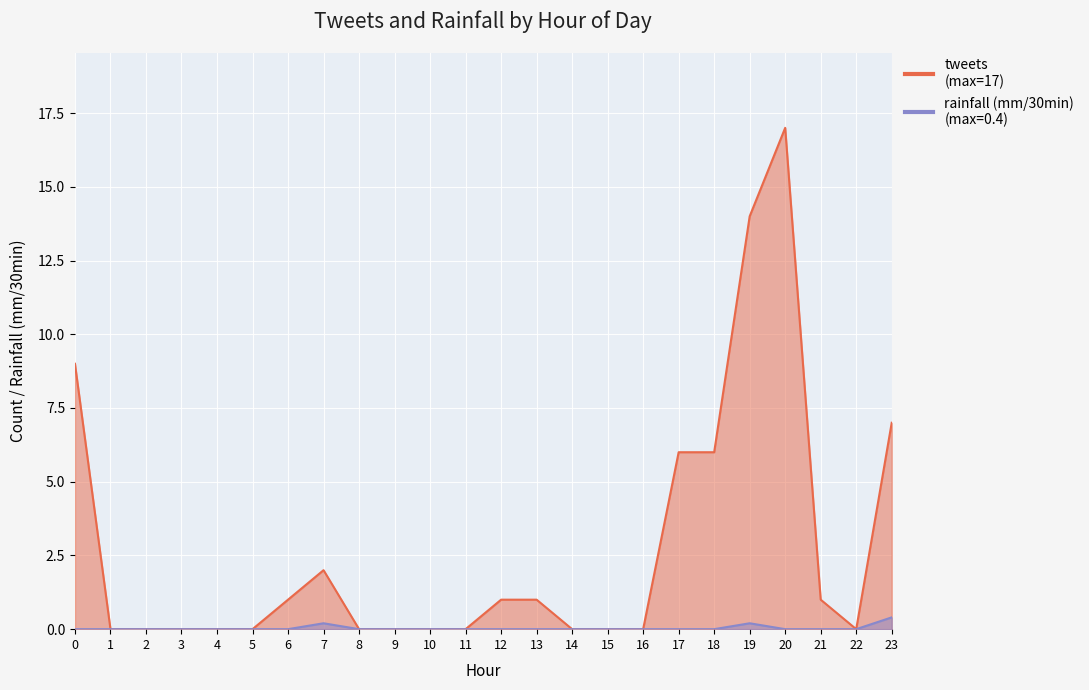

Rank the series at 1 from highest to lowest value.

tweets, rainfall (mm/30min)